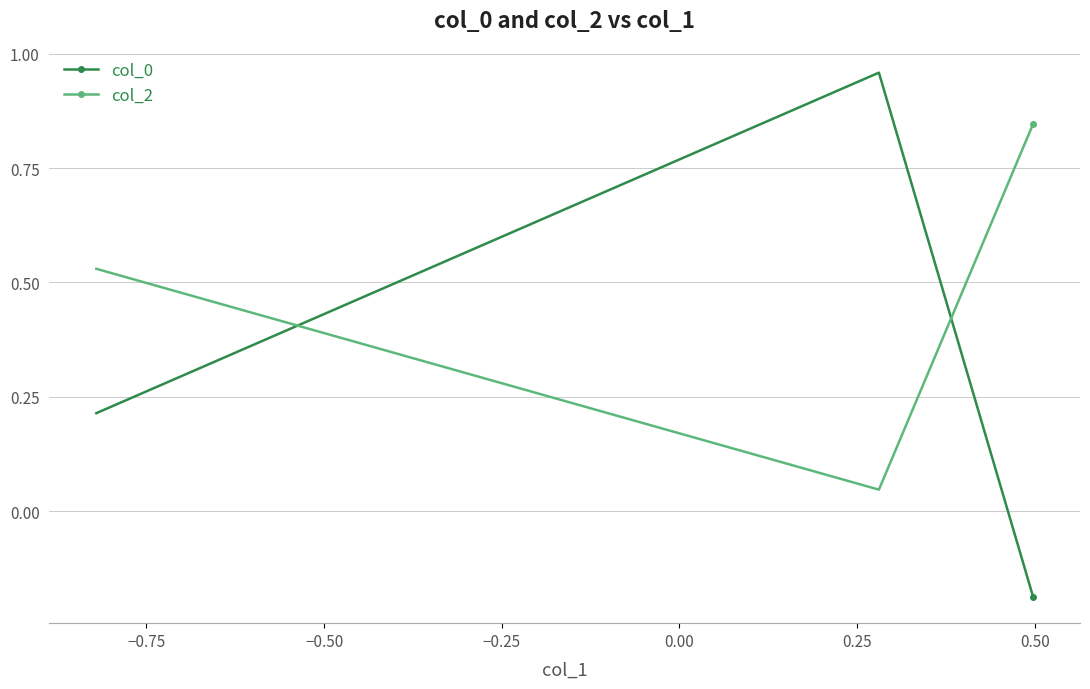

What is the difference between the maximum and minimum values in the col_0 series?

1.1